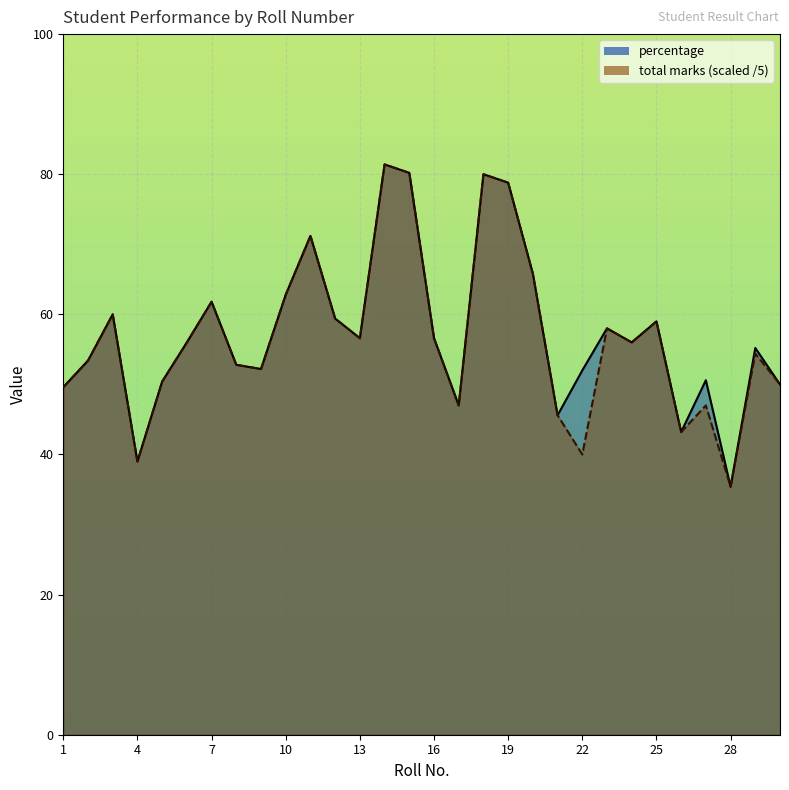

Rank the series by their maximum value, from highest to lowest.

percentage, total marks